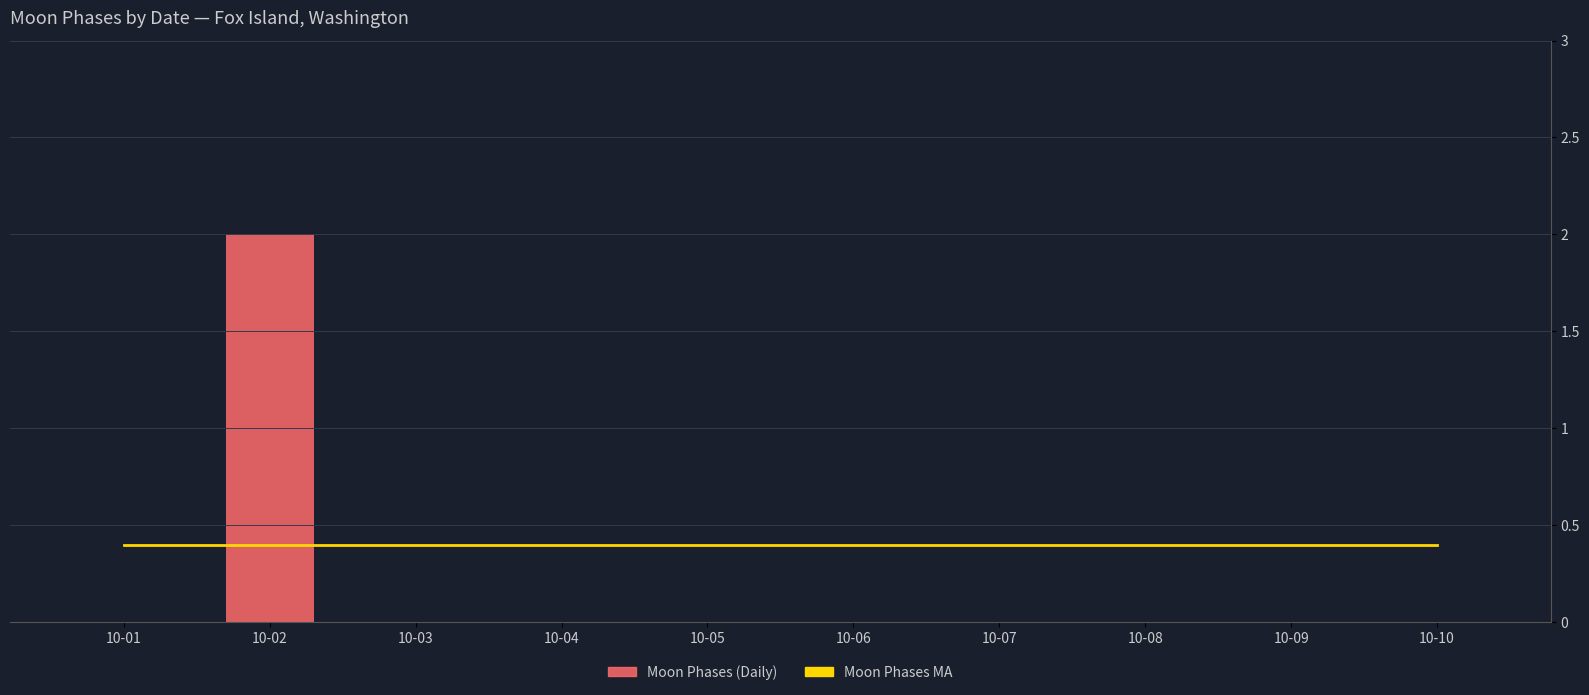

Reading right to left, transcribe all the data shown in this chart.

Moon Phases MA: 0.4	0.4	0.4	0.4	0.4	0.4	0.4	0.4	0.4	0.4
Moon Phases (Daily): 0.0	0.0	0.0	0.0	0.0	0.0	0.0	0.0	2.0	0.0